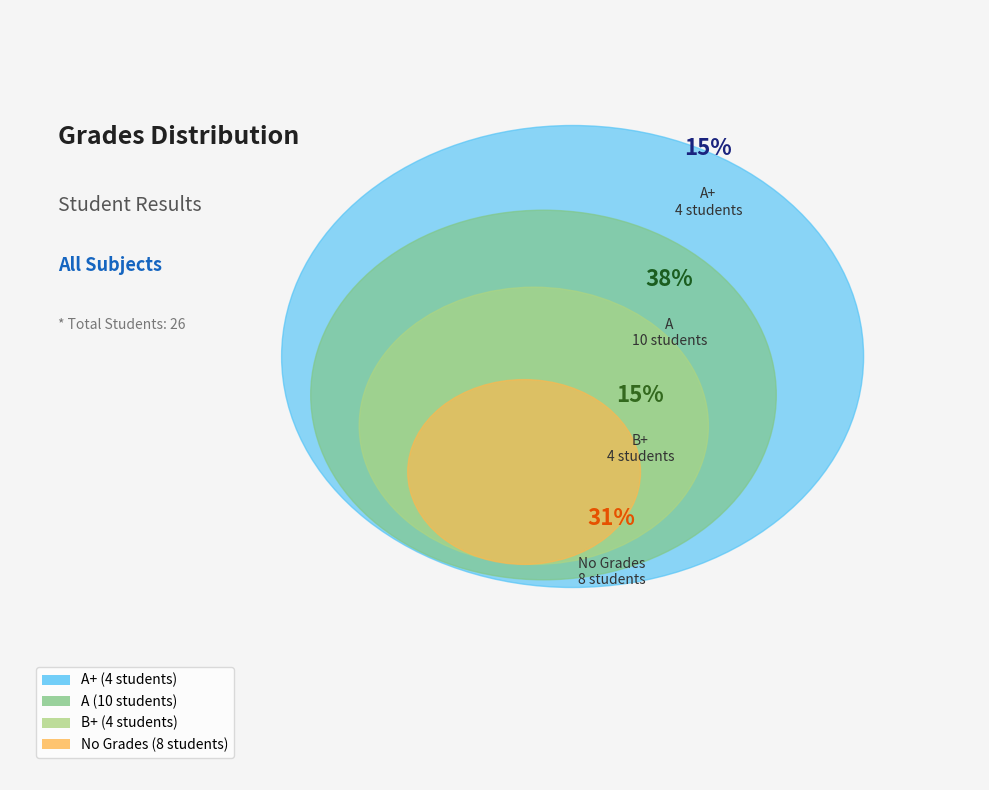

Which category has the biggest portion of the pie?

A